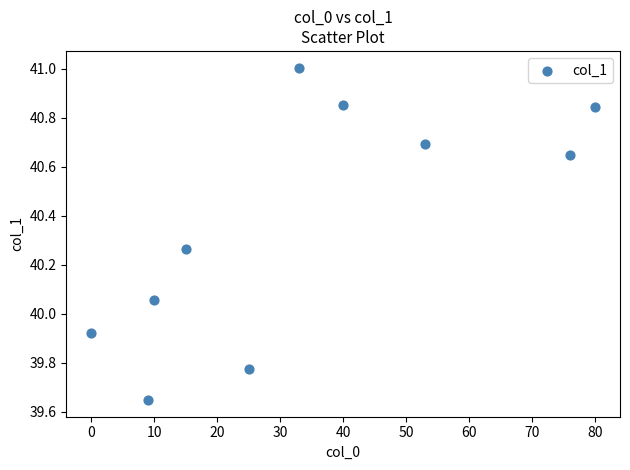

What is the average Y value?

40.4